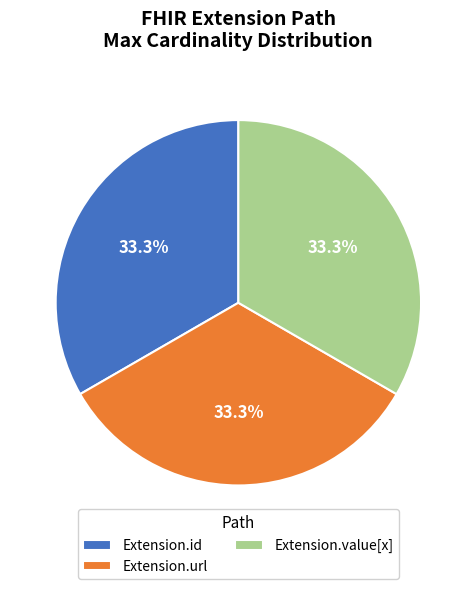

Is Extension.url the majority of the pie?

No